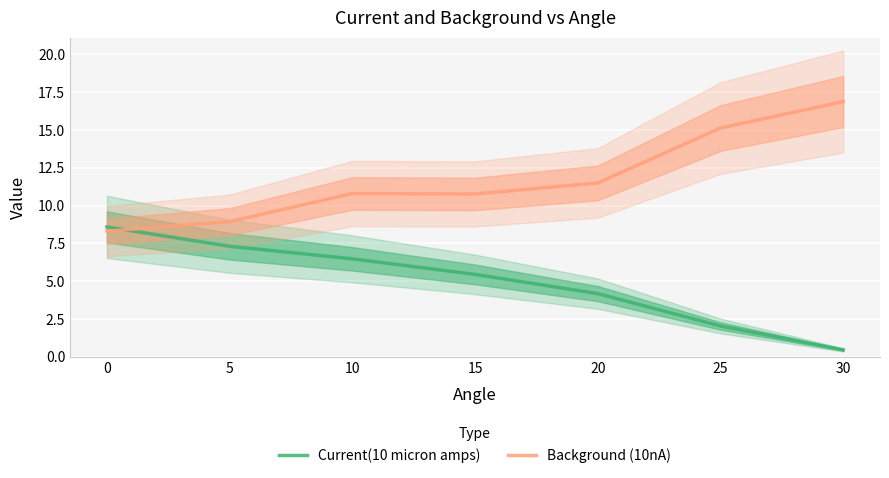

How many values in the Current(10 micron amps) series exceed 5?

4